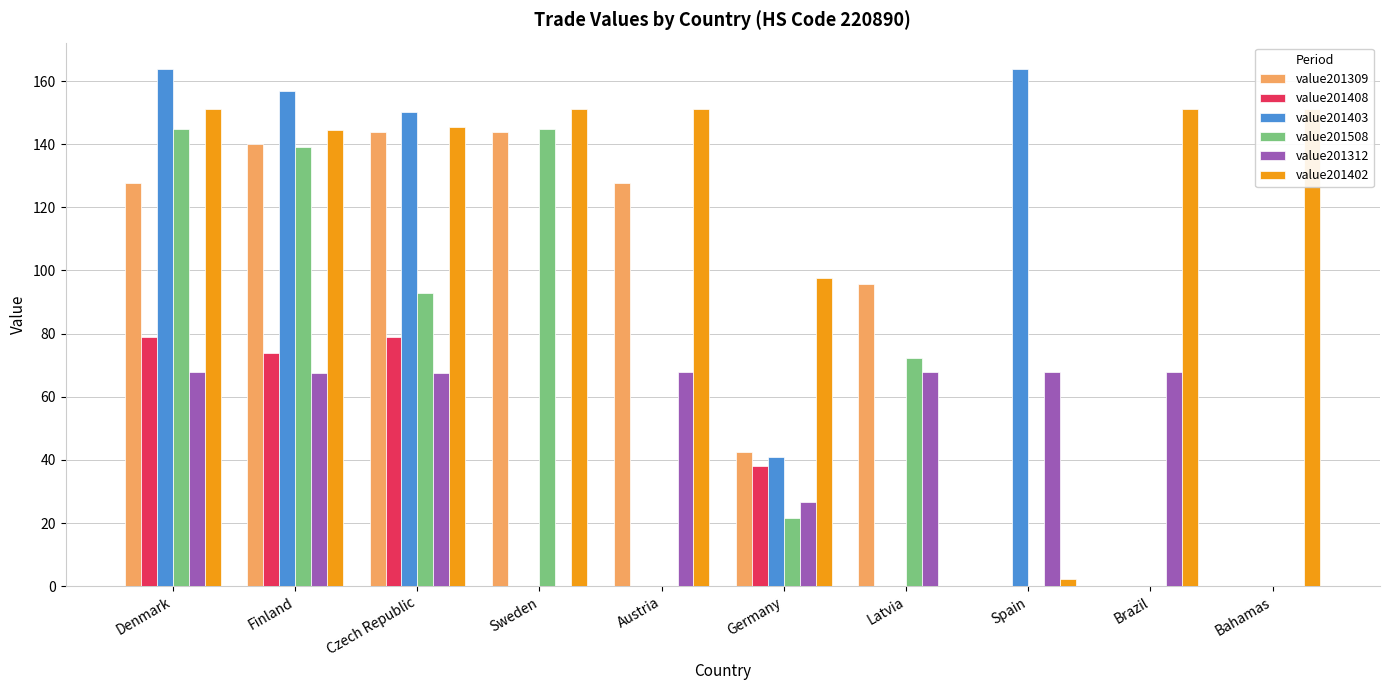

How many groups of bars are there?

10